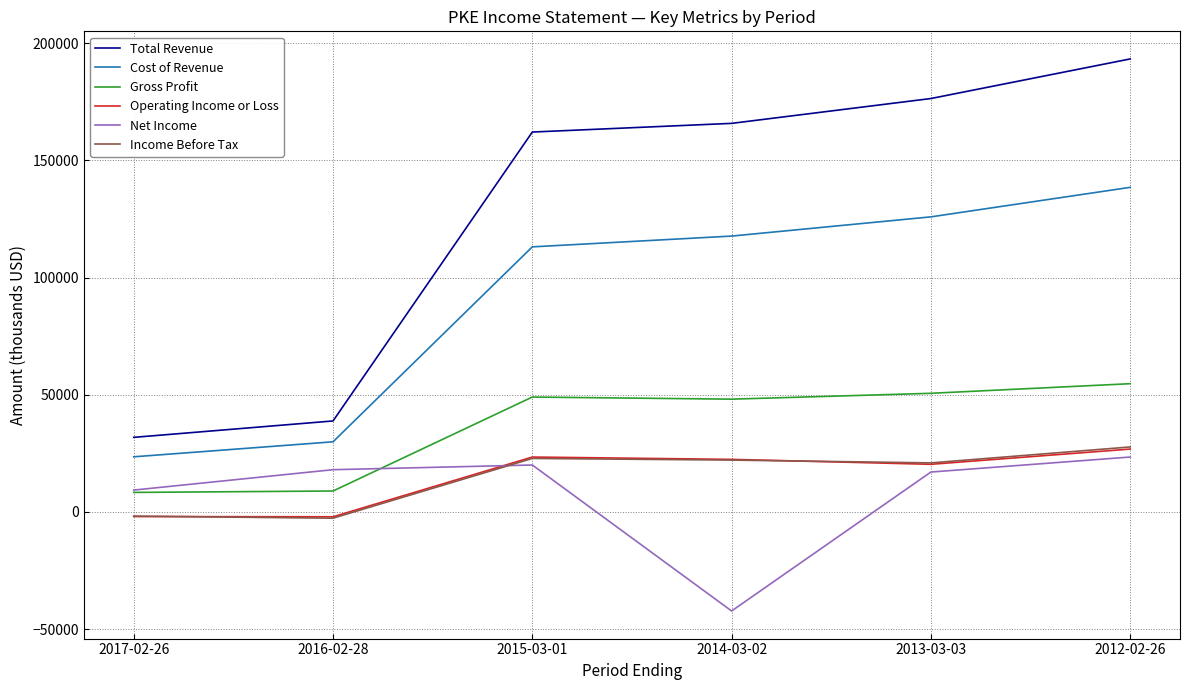

At which category is the sum across all series the highest?

2012-02-26